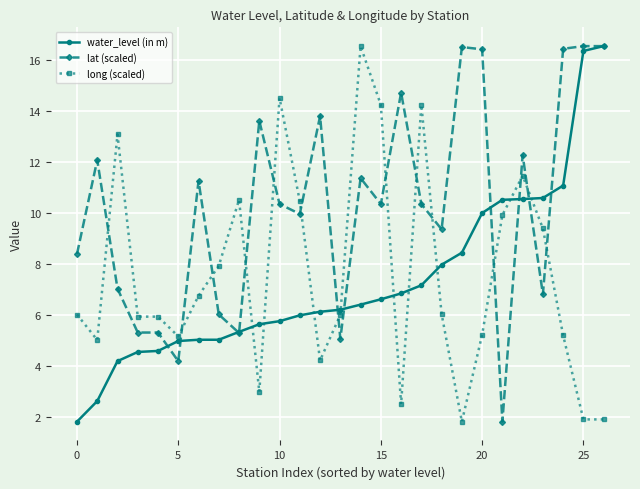

How many intersections are there between long (scaled) and lat (scaled)?

14